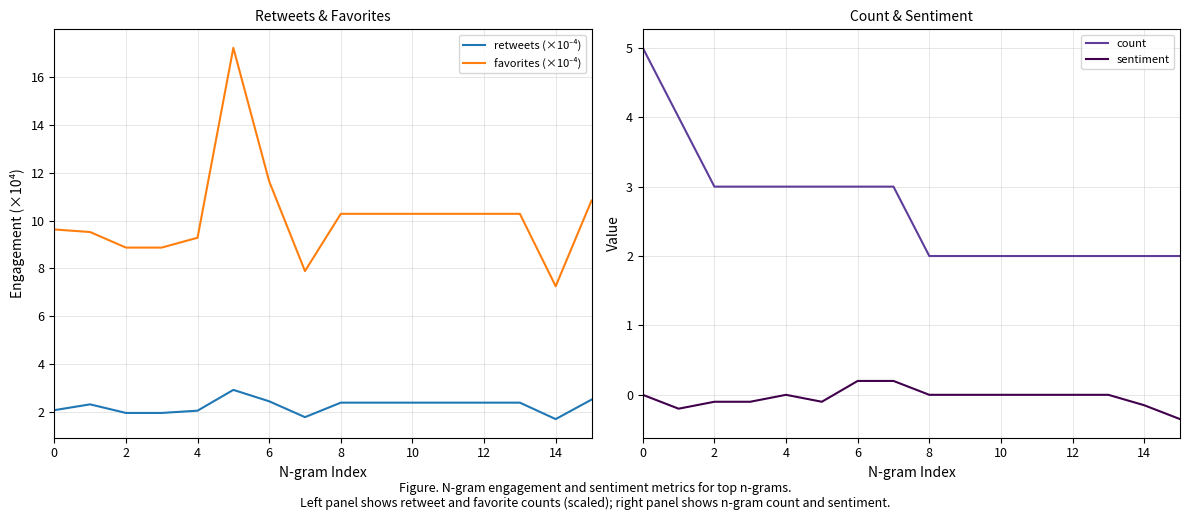

What are all the series names shown in the legend?

retweets (×10⁻⁴), favorites (×10⁻⁴), count, sentiment